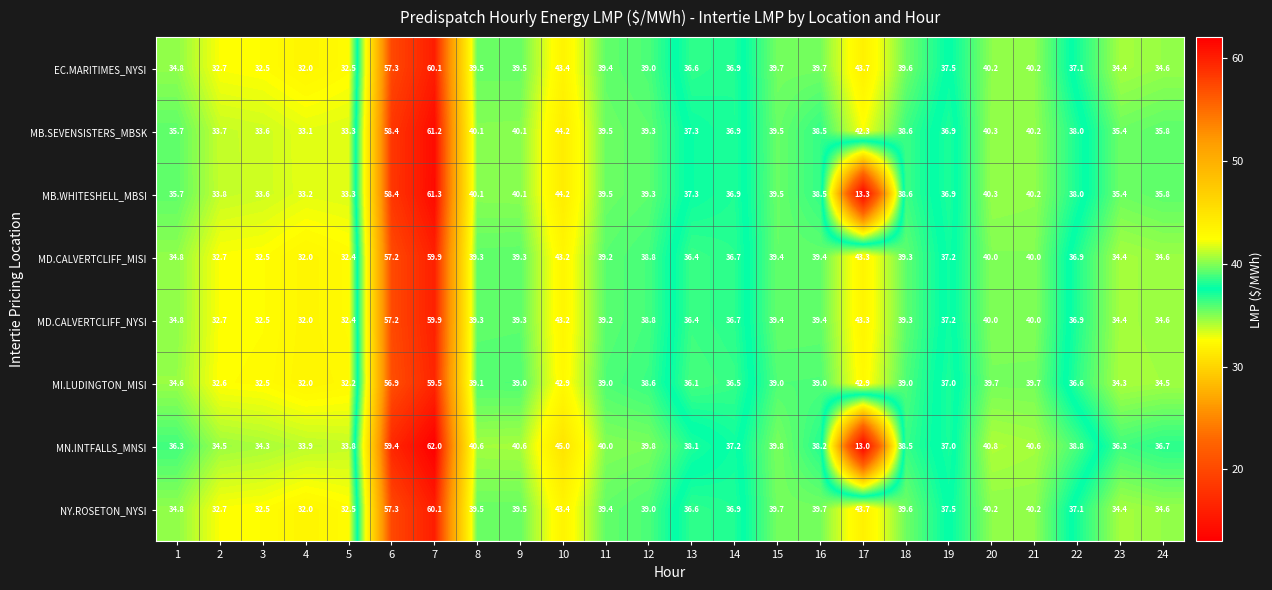

What is the average value of the MB.SEVENSISTERS_MBSK series?

39.7